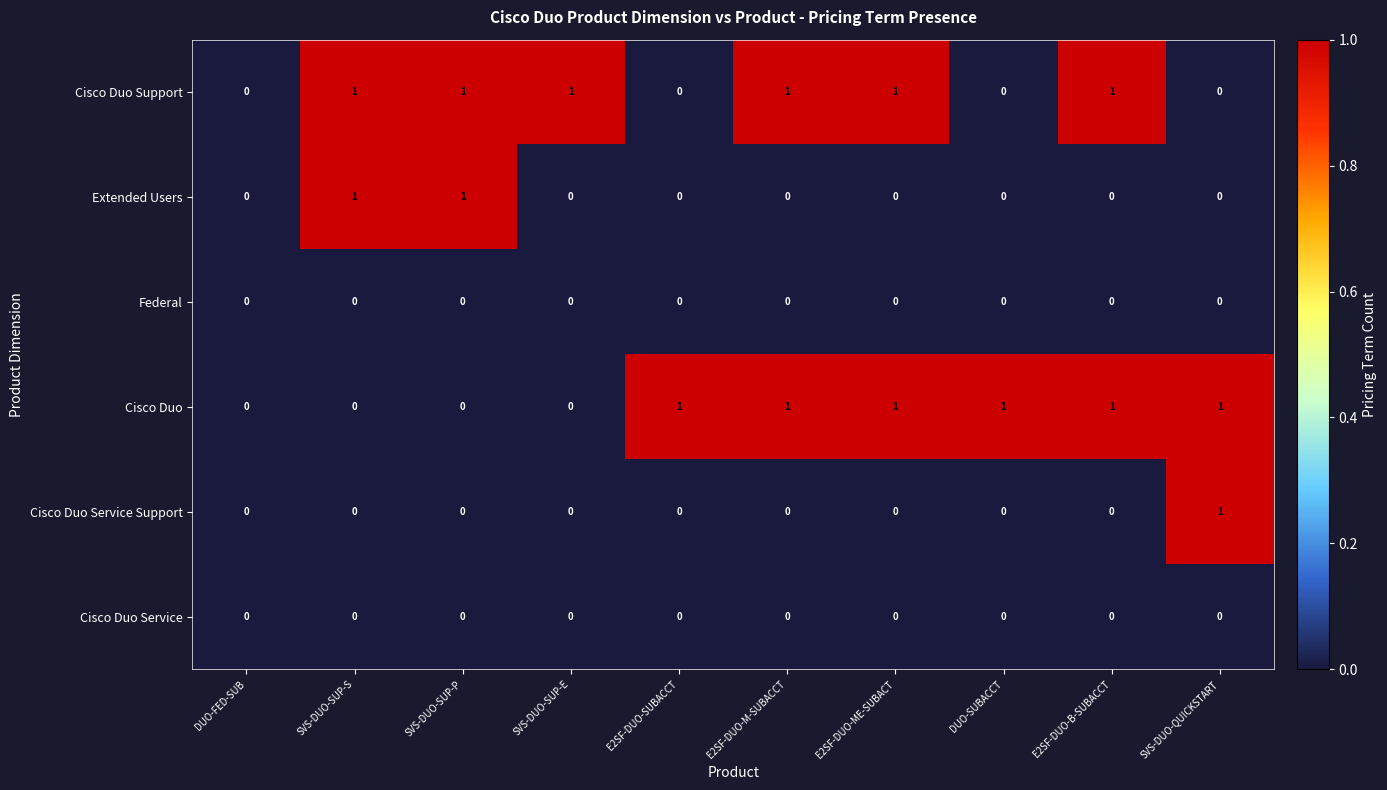

How many values in Cisco Duo Support are above zero?

6